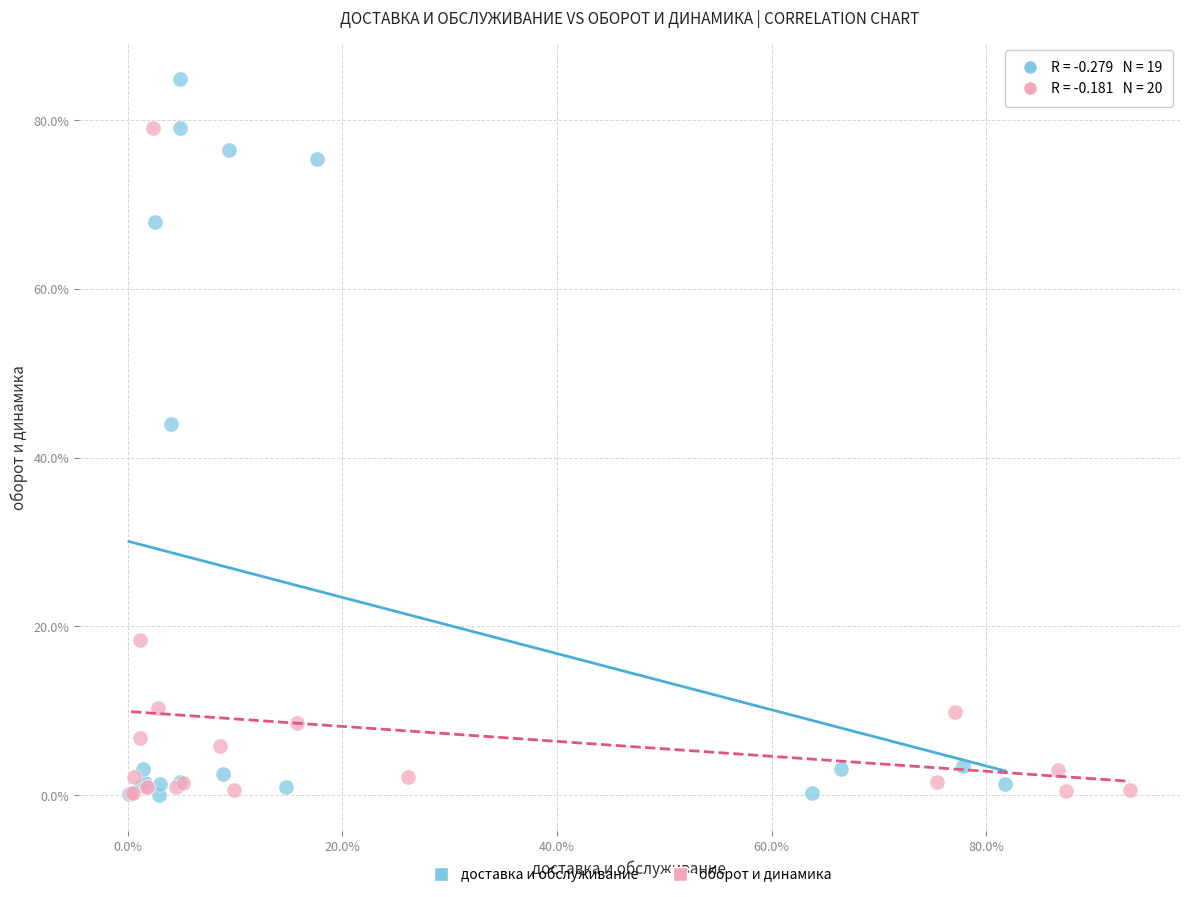

Which series has the widest spread of Y values?

доставка и обслуживание